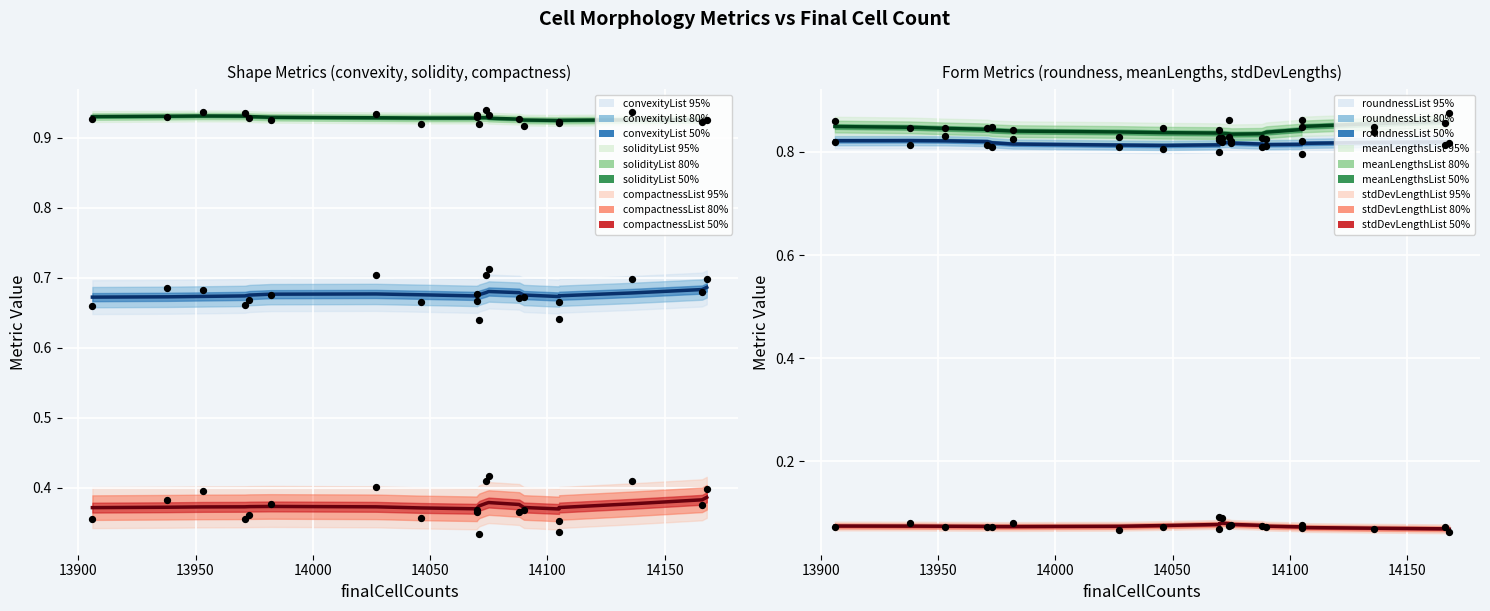

Which series contains the highest Y value?

solidityList